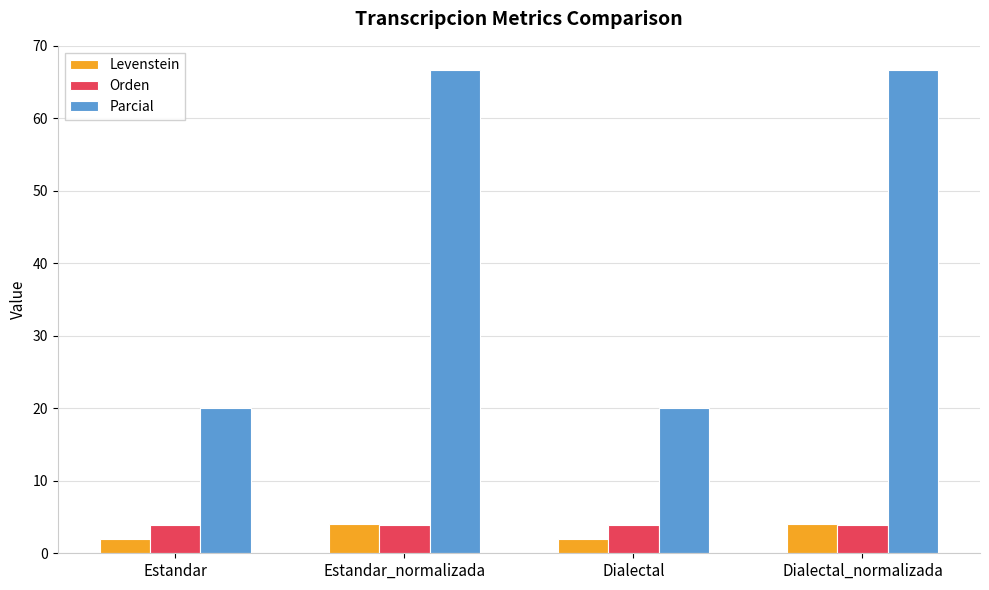

What is the maximum value for Levenstein?

4.0